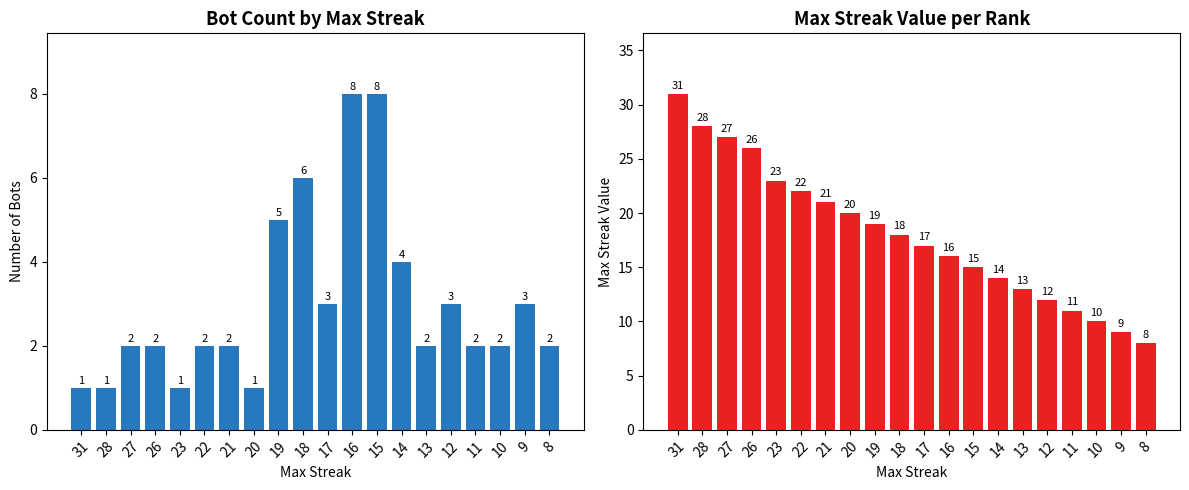

Reading right to left, list all the values displayed in this chart.

Count of Bots: 2	3	2	2	3	2	4	8	8	3	6	5	1	2	2	1	2	2	1	1
Max Streak Value: 8	9	10	11	12	13	14	15	16	17	18	19	20	21	22	23	26	27	28	31